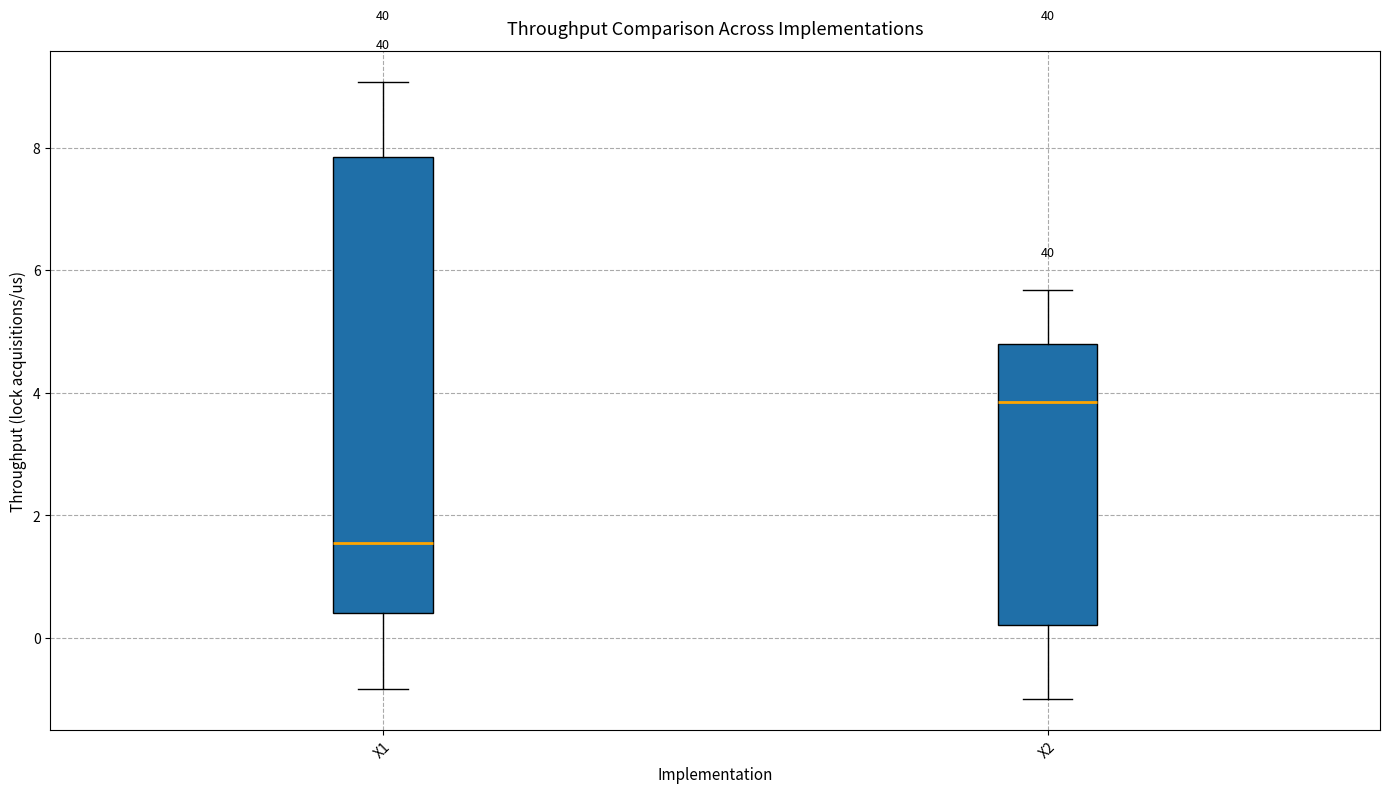

Reading left to right, read every box against the y-axis: the position of its median line, the range the box covers, and the ends of its whiskers. The values are not printed on the chart, so give them approximately, as read against the axis.

X1: median 1.6, box 0.4 to 7.8, whiskers -0.8 to 9.0
X2: median 3.8, box 0.2 to 4.8, whiskers -1.0 to 5.6